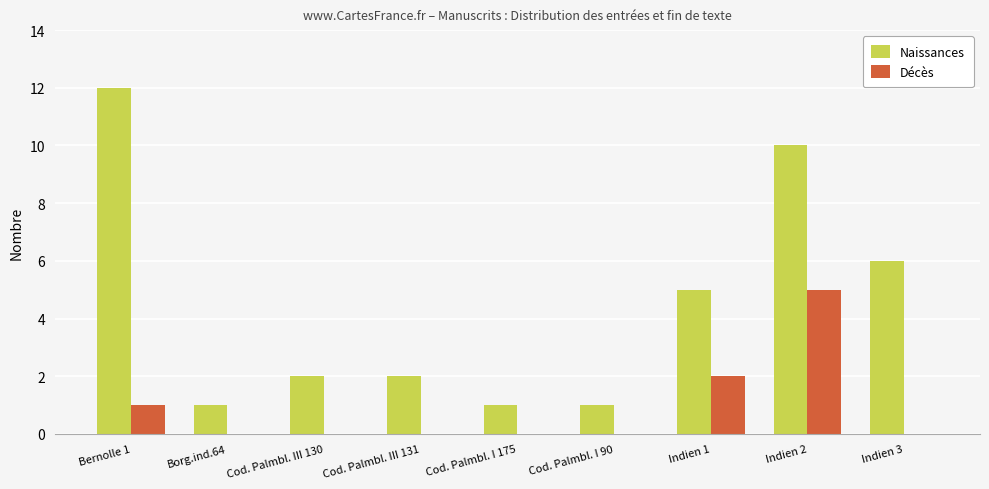

At which category is the sum across all series the highest?

Indien 2